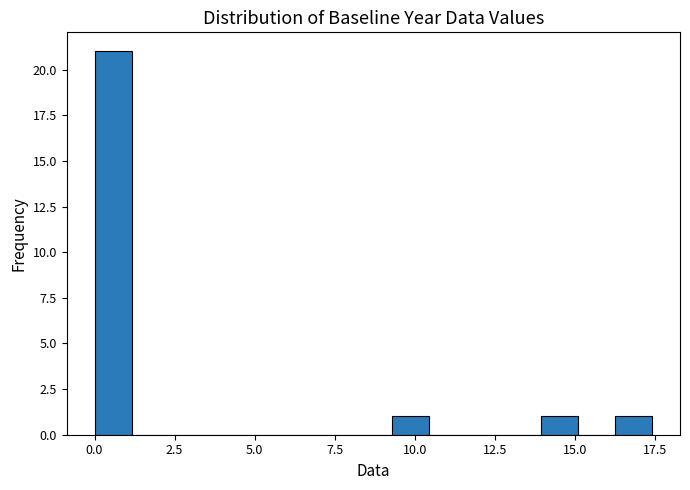

Read against the x-axis, roughly where is the centre of the tallest bar?

0.5